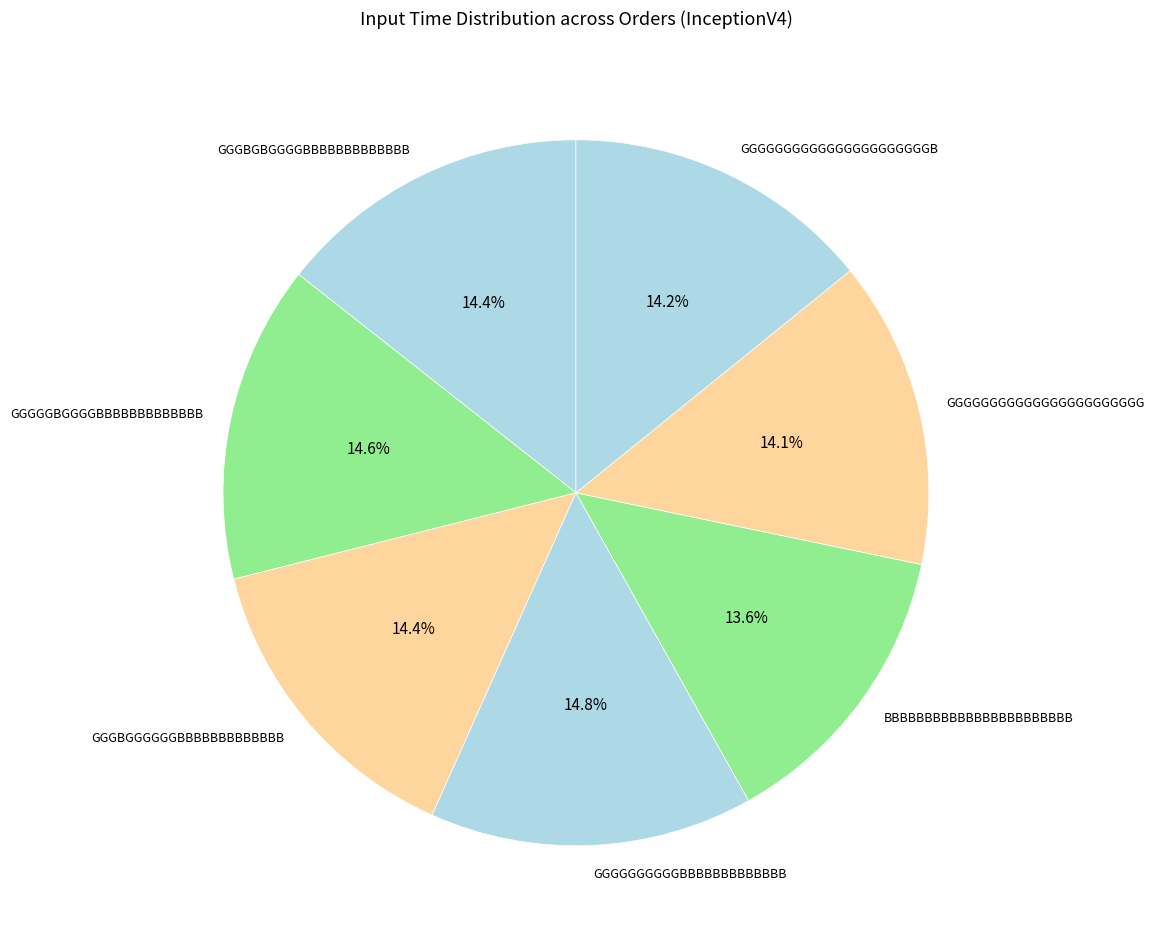

Is there a majority slice in this chart?

No